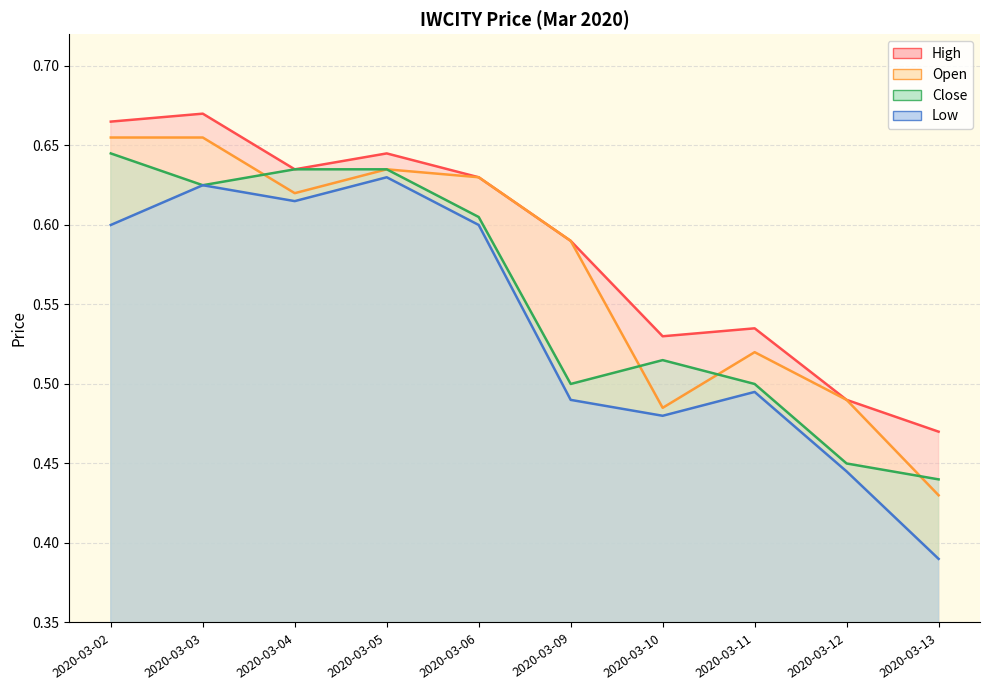

The value of open at 2020-03-06 is 1.1. True or false?

False